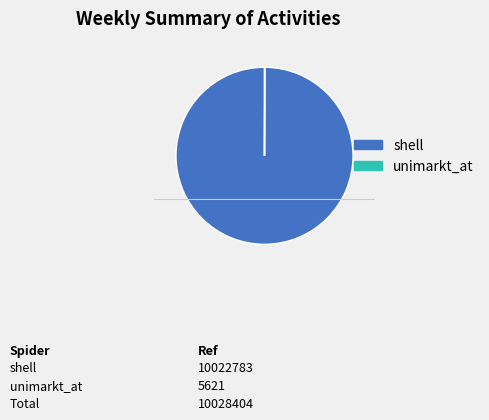

What is the largest slice in the pie chart?

shell